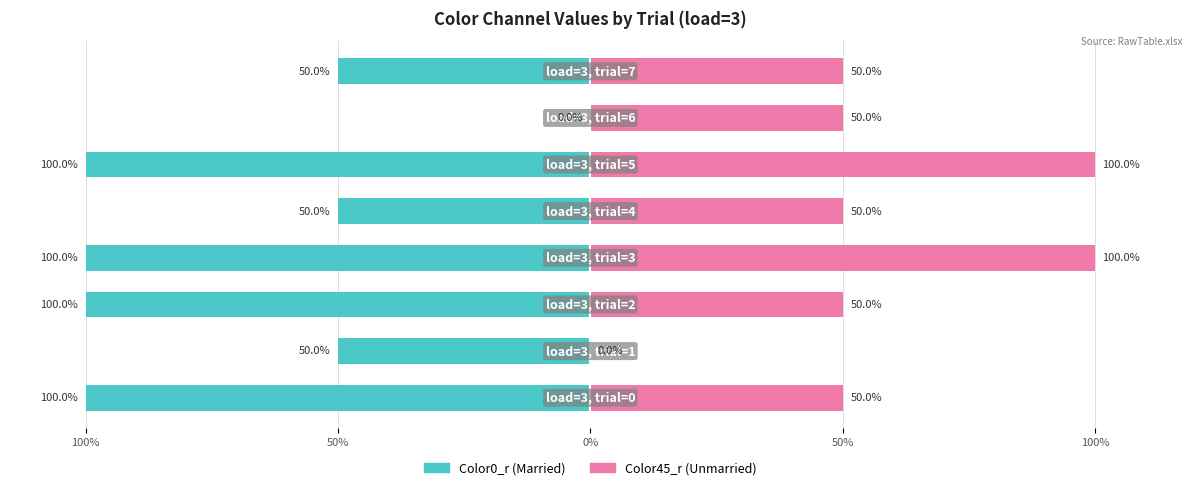

Rank the series by their maximum value, from highest to lowest.

Color45_r, Color0_r